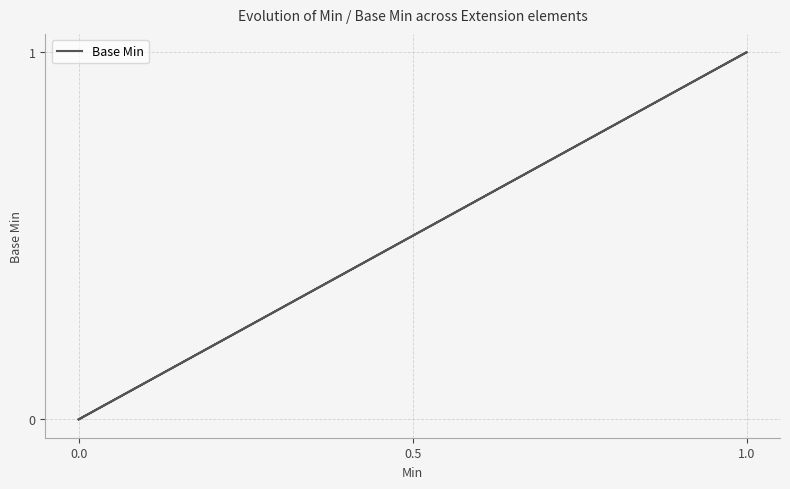

True or false: the data shows 0 at 0.0.

True